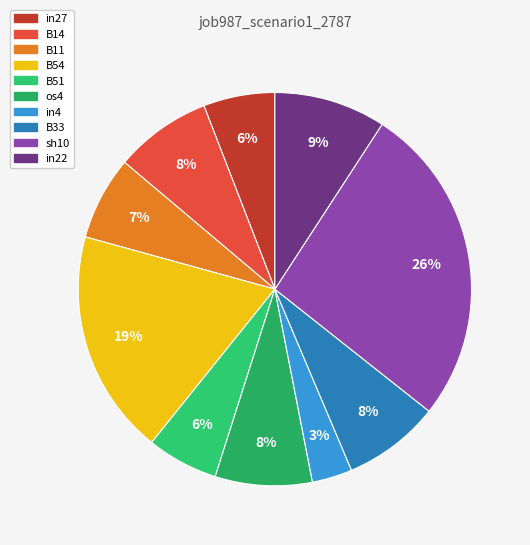

Between B54 and in4, which is larger?

B54